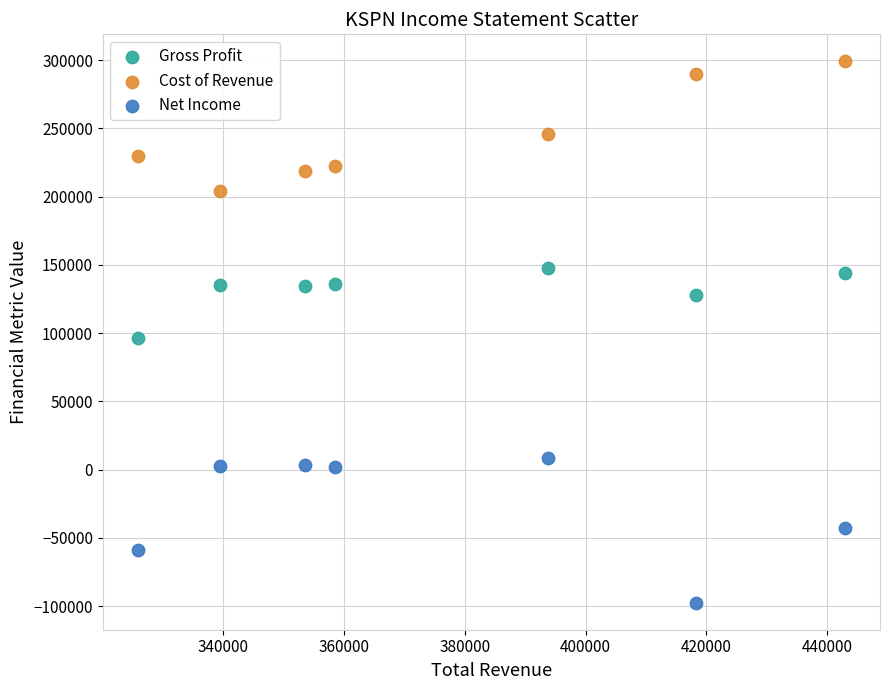

Across all data points, what is the range of Y values (max minus min)?

396400